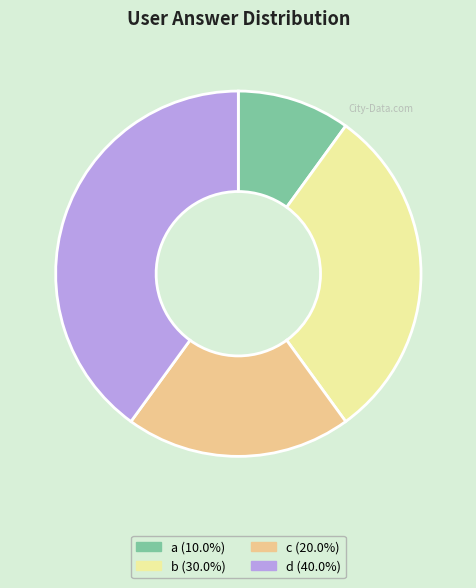

What is the ratio of the value at d to the value at b?

1.3